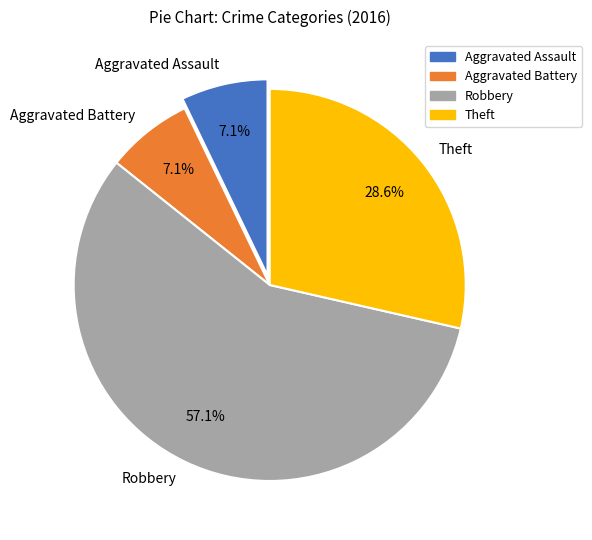

What percentage is NOT represented by Aggravated Assault?

92.9%